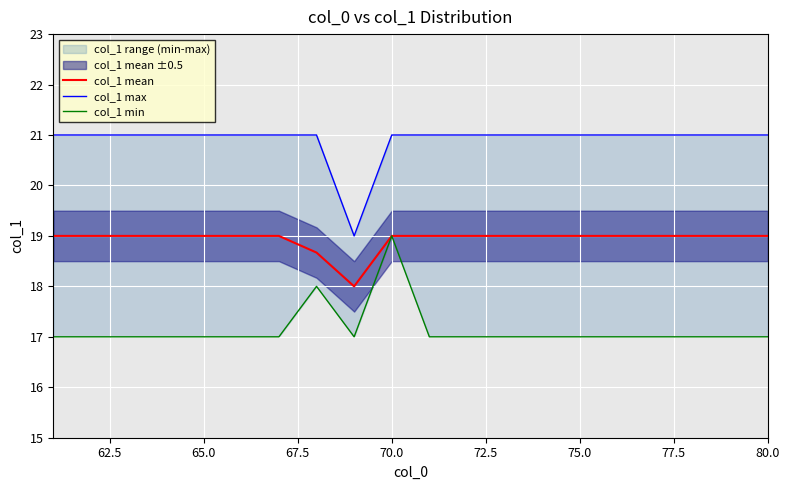

True or false: col_1 mean has more than 2 points higher than both neighbors.

False